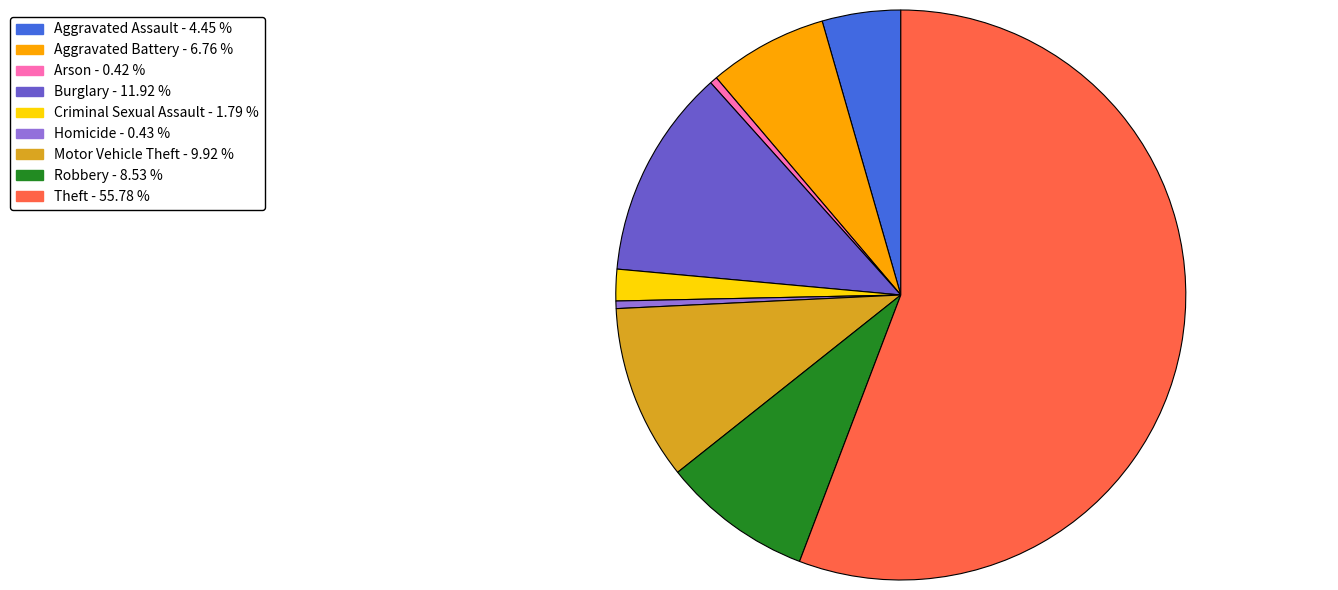

Combined, do Homicide and Robbery account for over 50%?

No